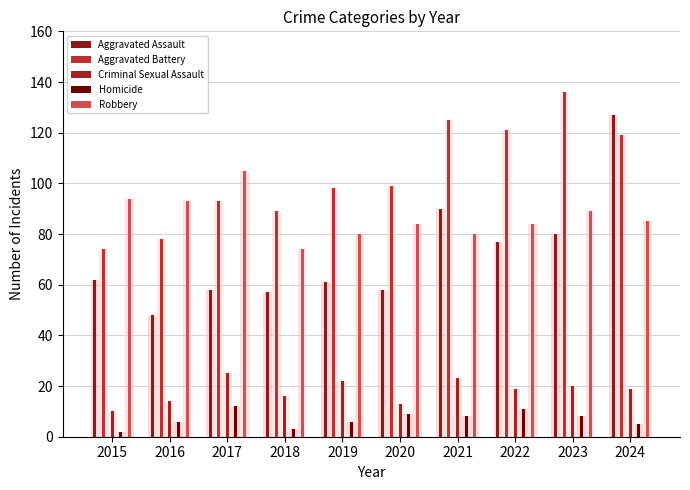

What are all the series names shown in the legend?

Aggravated Assault, Aggravated Battery, Criminal Sexual Assault, Homicide, Robbery